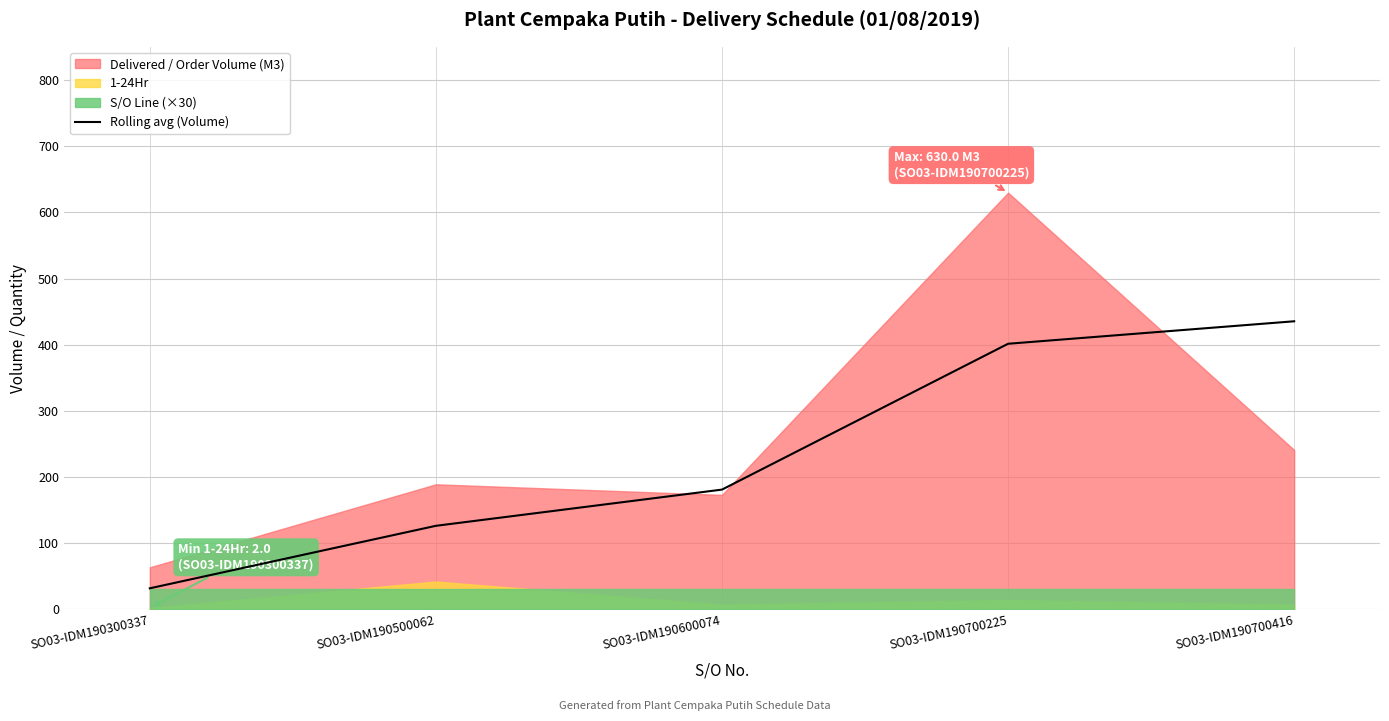

The chart shows a value of 105.8 at SO03-IDM190700416. True or false?

False